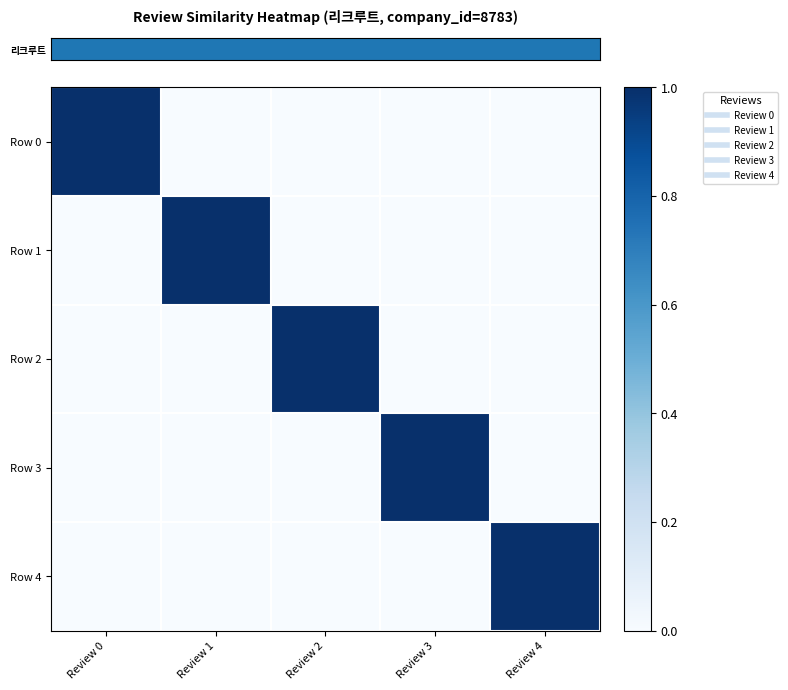

What is the maximum value shown in the chart?

1